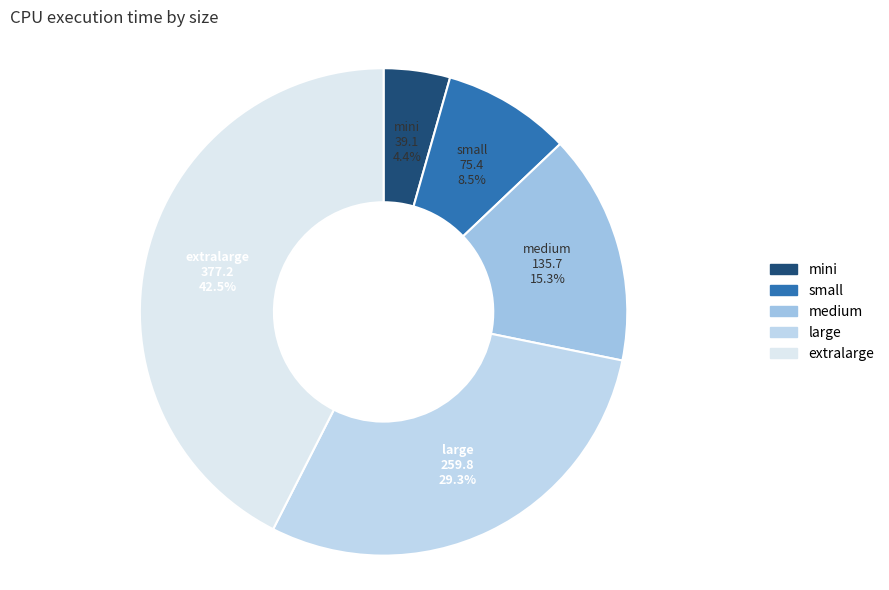

Is the sum of large and extralarge greater than half?

Yes